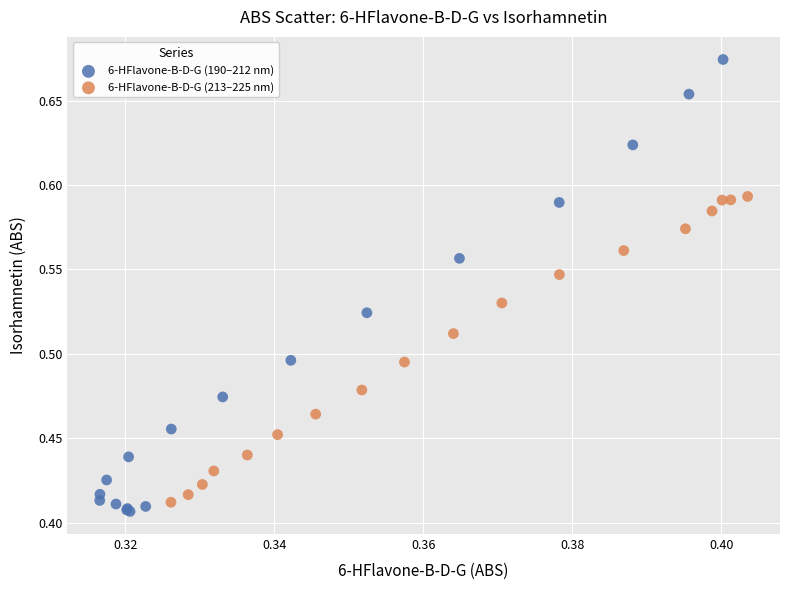

Which series contains the highest Y value?

6-HFlavone-B-D-G (190–212 nm)